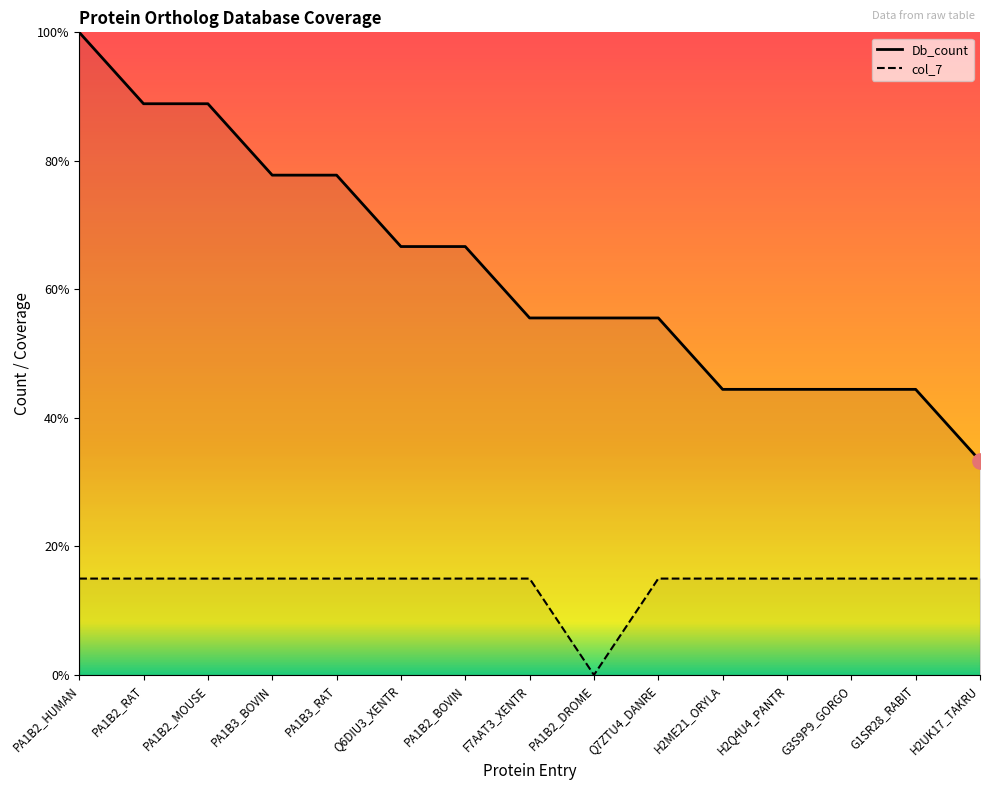

At which category is the sum across all series the highest?

PA1B2_HUMAN